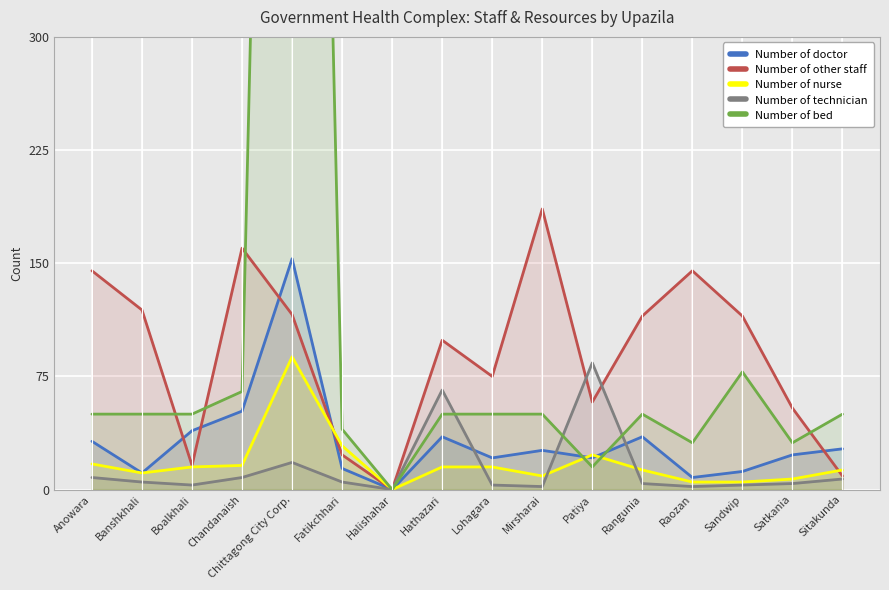

What position from the left is Hathazari?

8